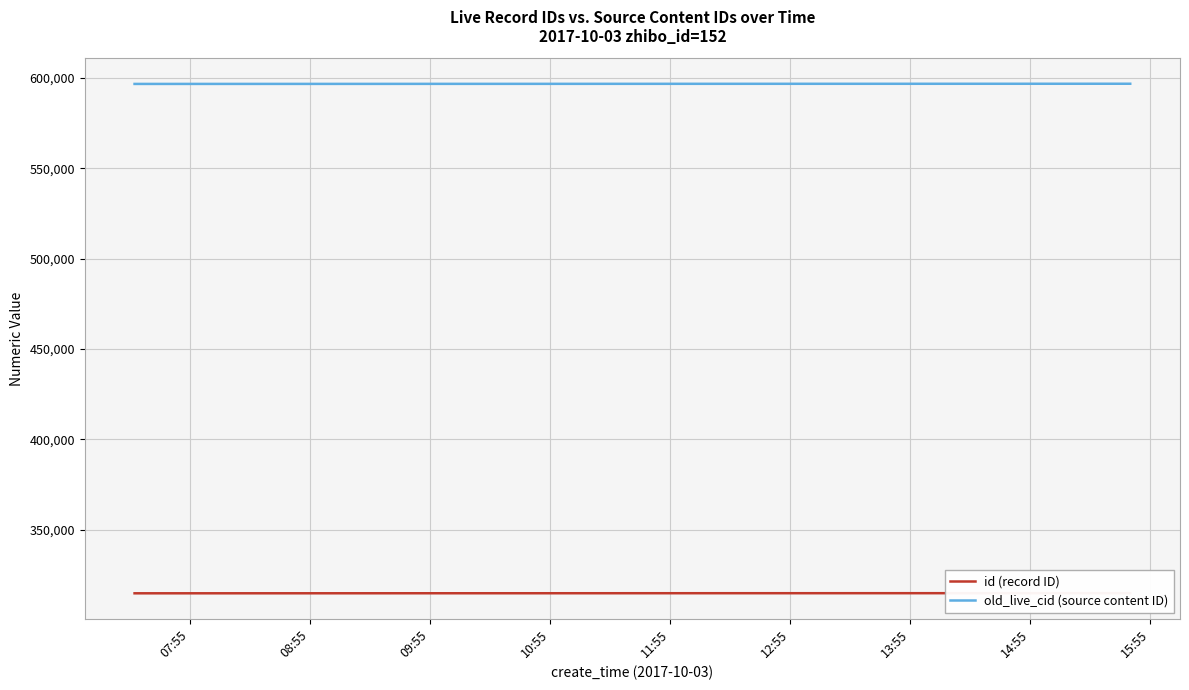

What is the highest value of the old_live_cid (source content ID) series?

596828